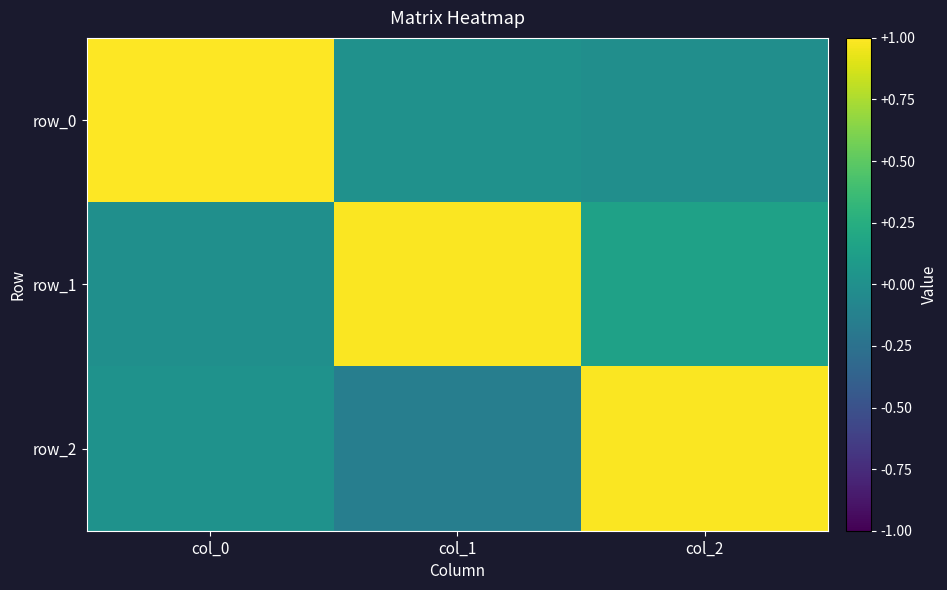

At how many categories does at least one series exceed 0?

3